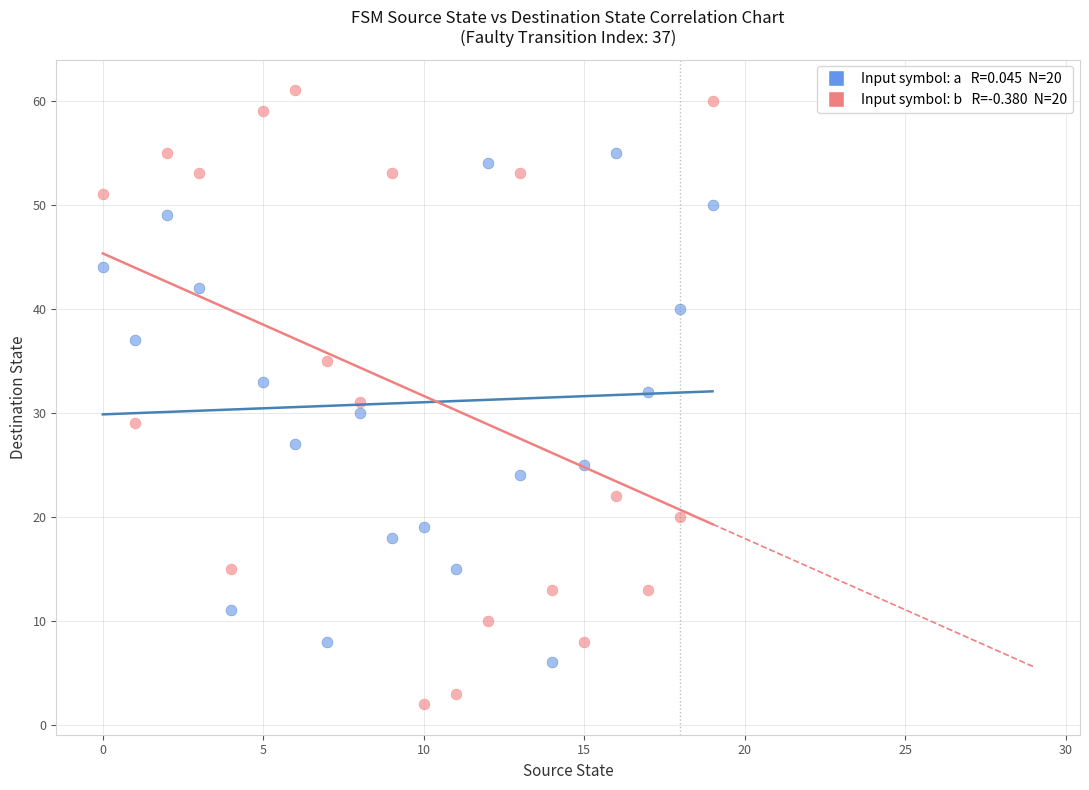

Across all data points, what is the range of Y values (max minus min)?

59